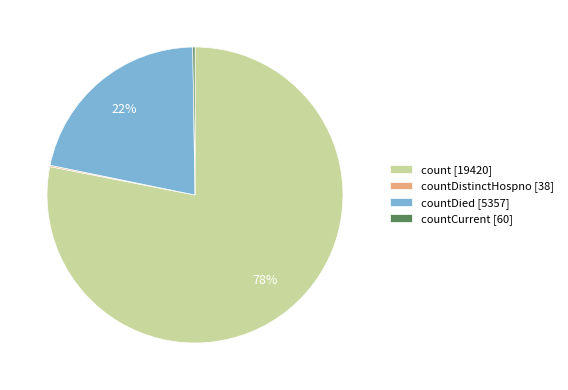

To the nearest percent, what is the difference between the largest and smallest slice percentages?

78%